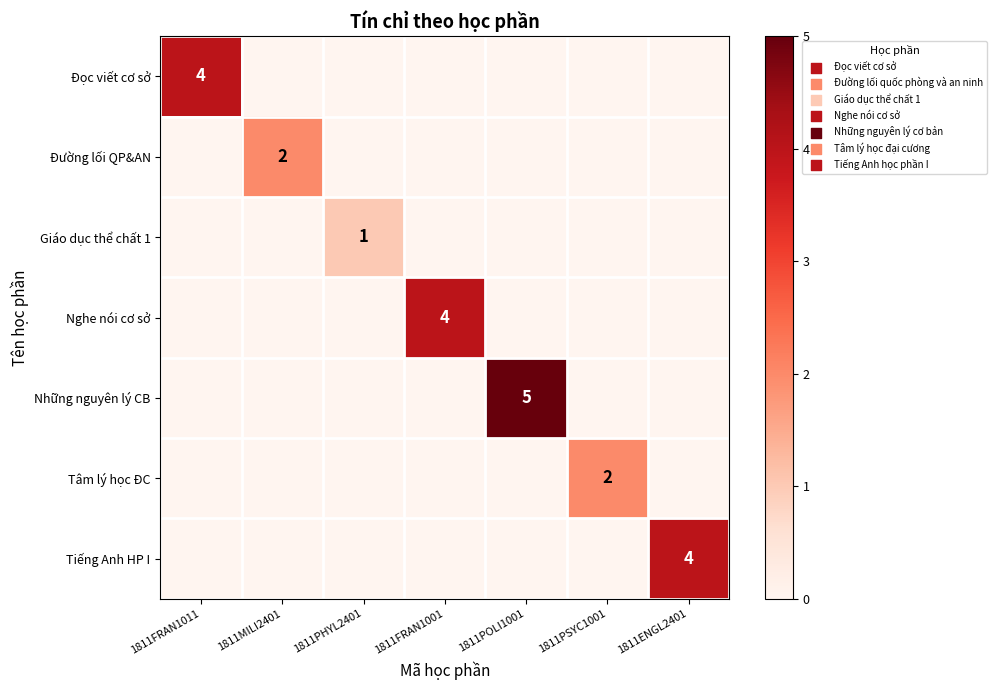

True or false: Những nguyên lý CB has a value of 2 at 1811POLI1001.

False